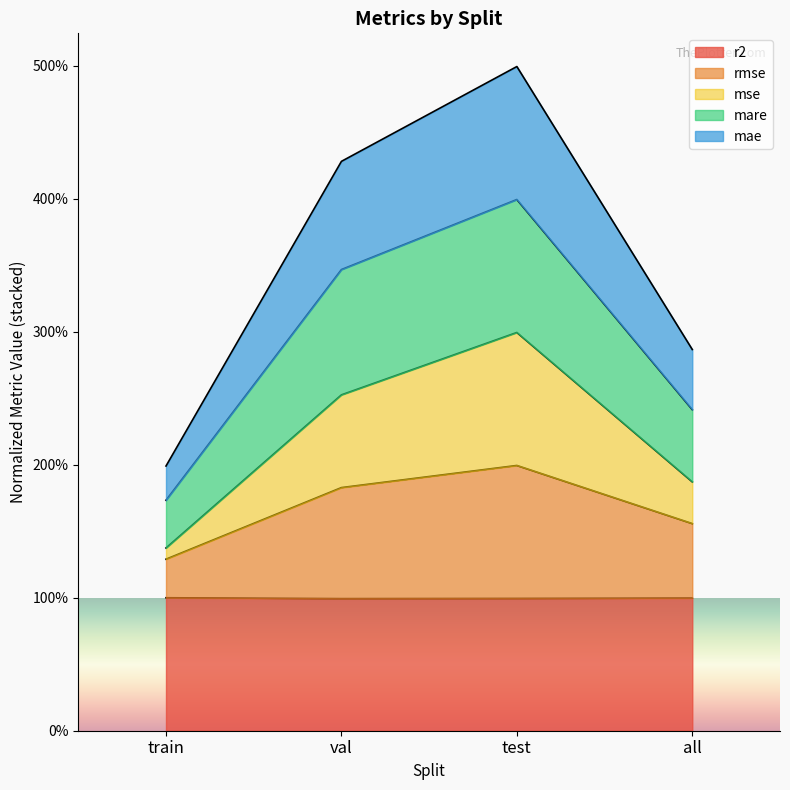

Which category has the lowest value in the mae series?

train